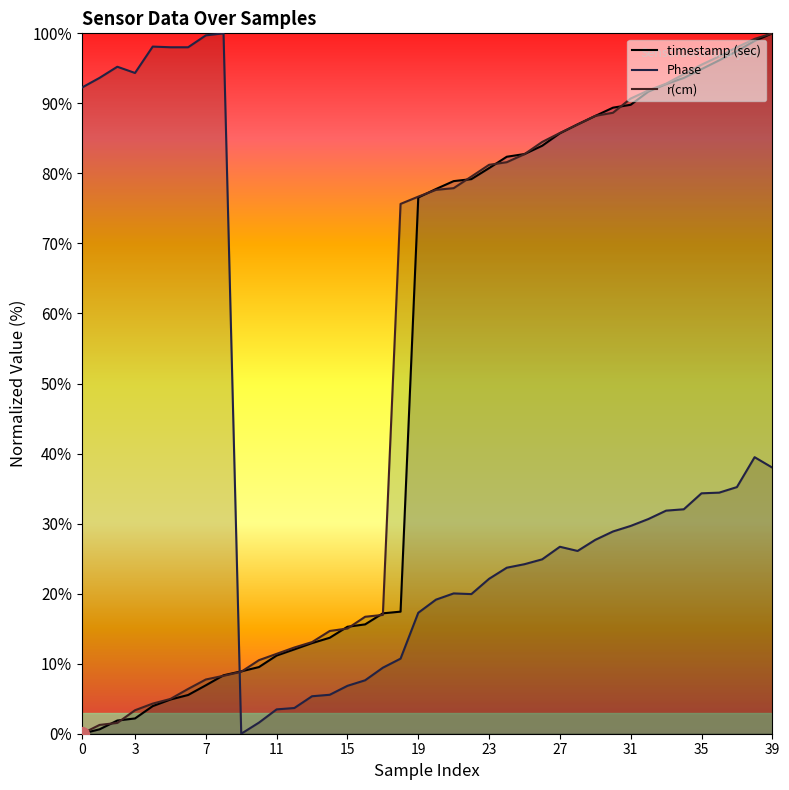

How many values in the r(cm) series exceed 77?

20